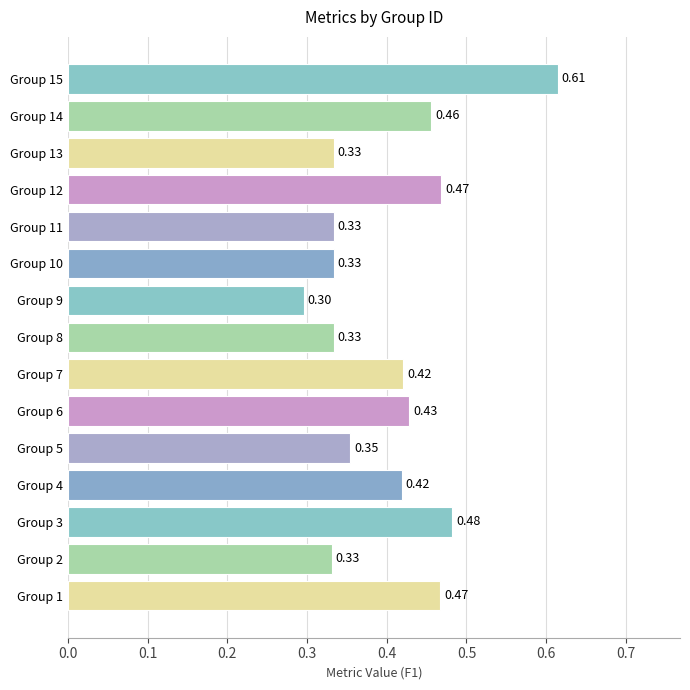

Are the bars grouped side by side (vs. stacked)?

No